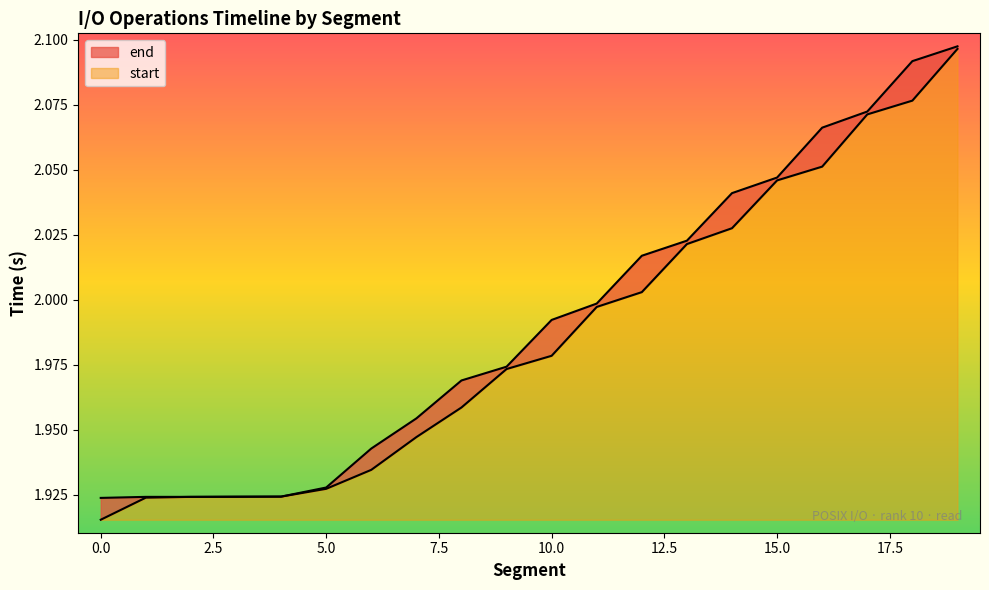

What is the total value across all series at 18?

4.2